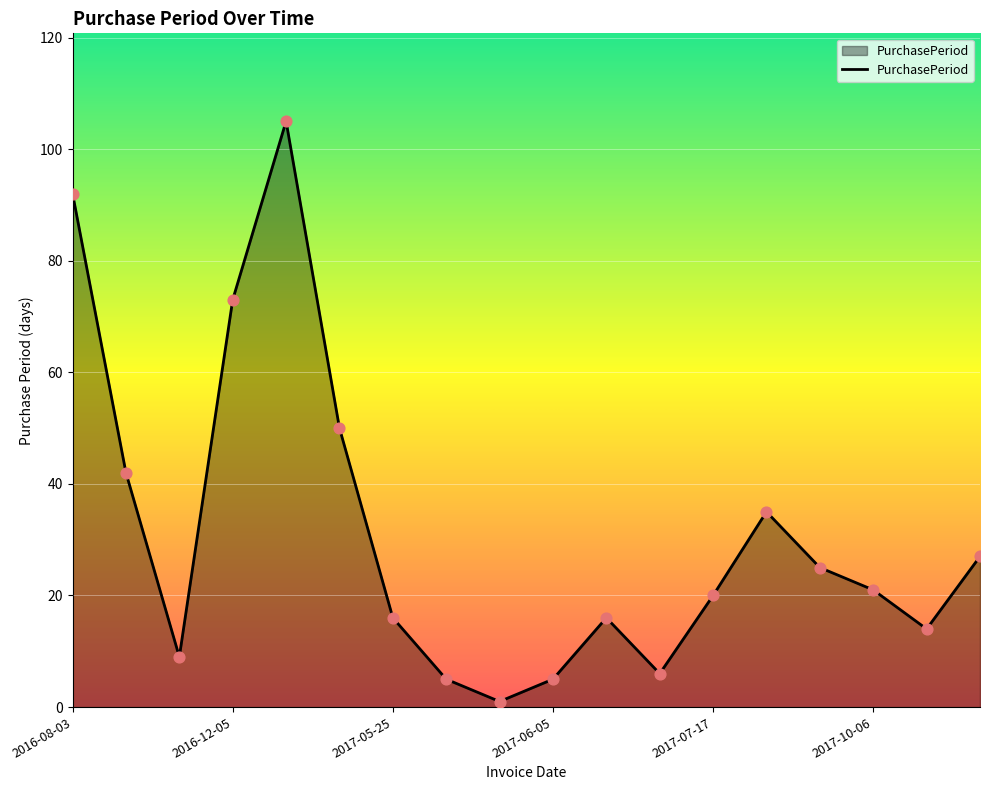

What is the difference between the maximum and minimum values?

104